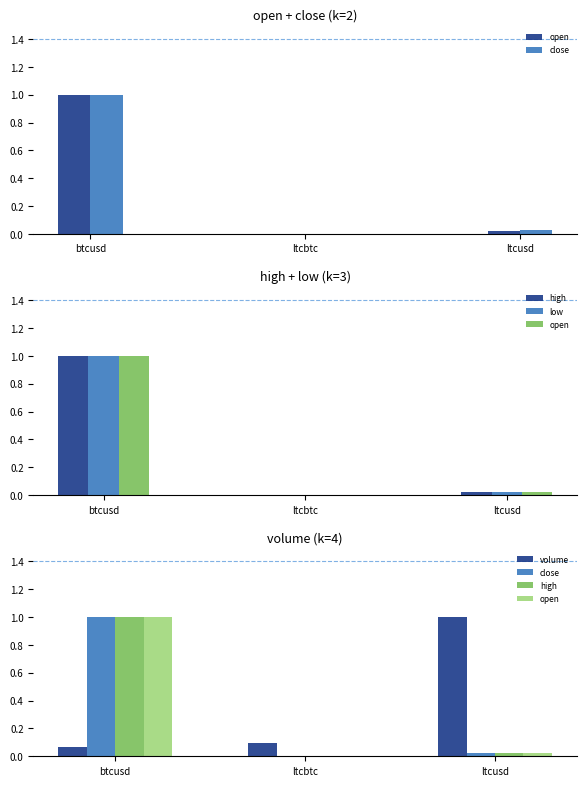

How many groups of bars are there?

3